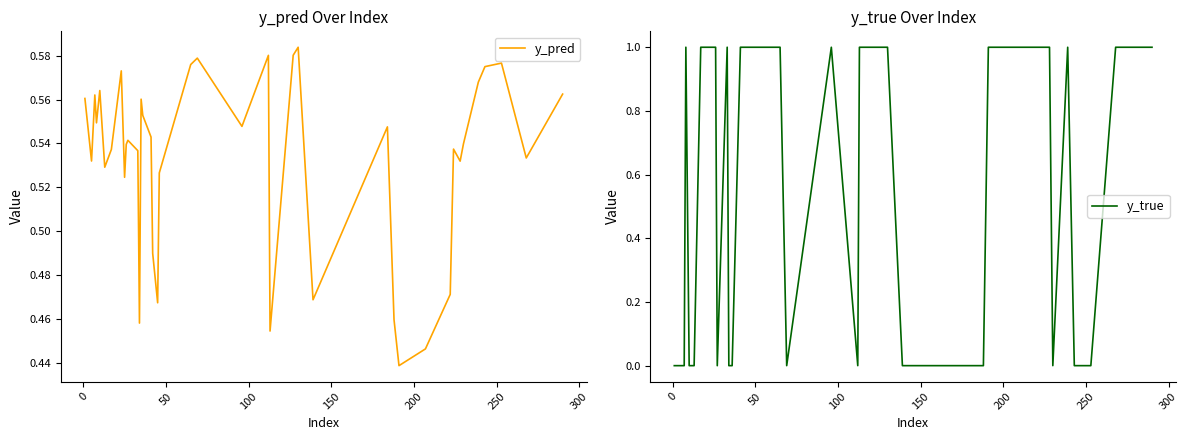

How many categories are shown in the chart?

40